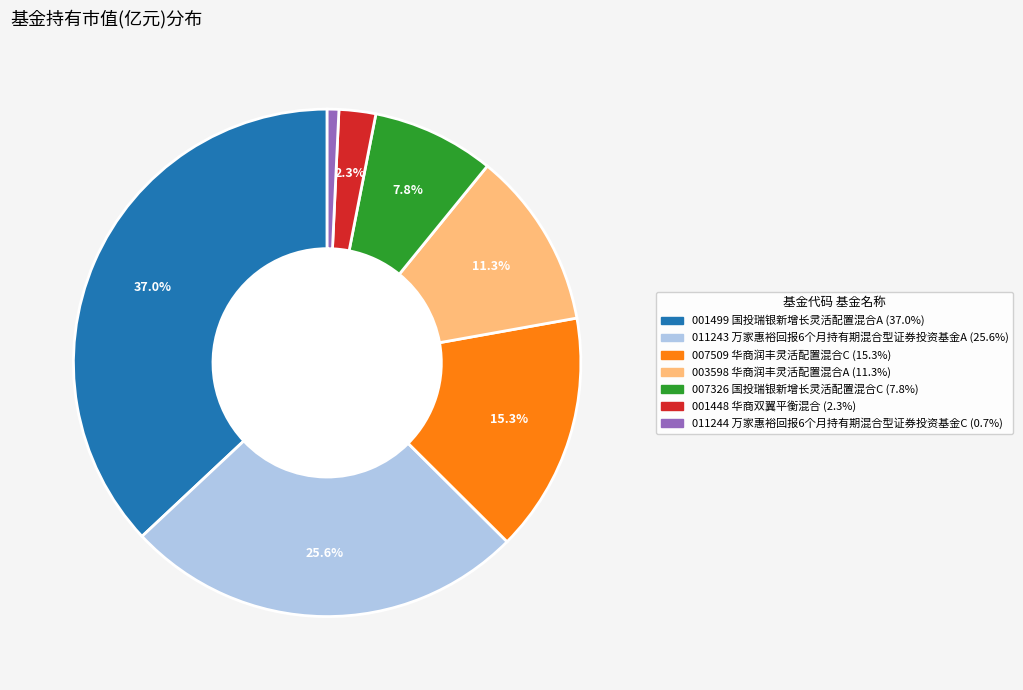

To the nearest percent, what is the difference between the largest and smallest slice percentages?

36%